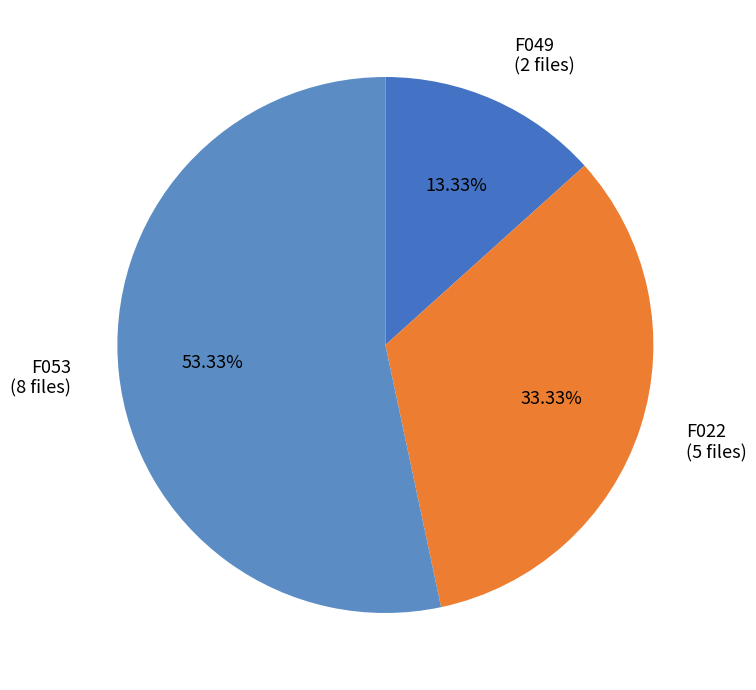

To the nearest percent, what is the average slice percentage?

33%